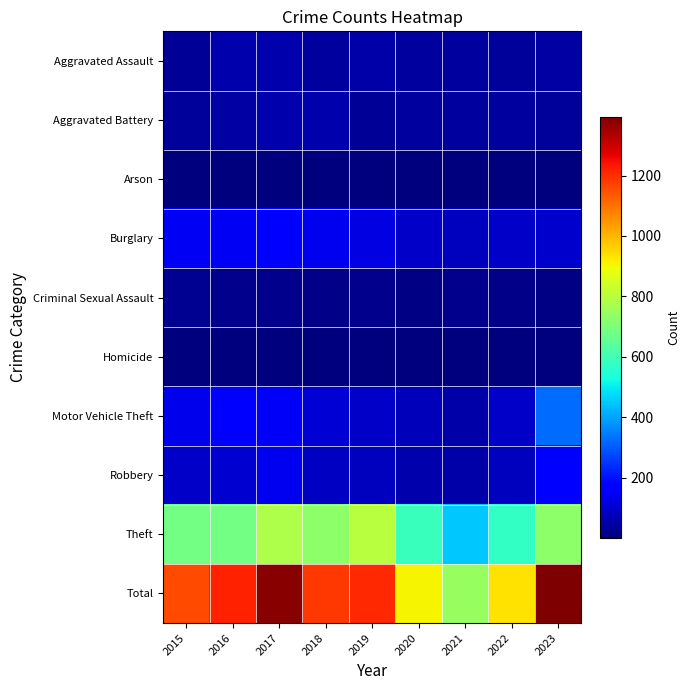

At which category is the sum across all series the highest?

2023